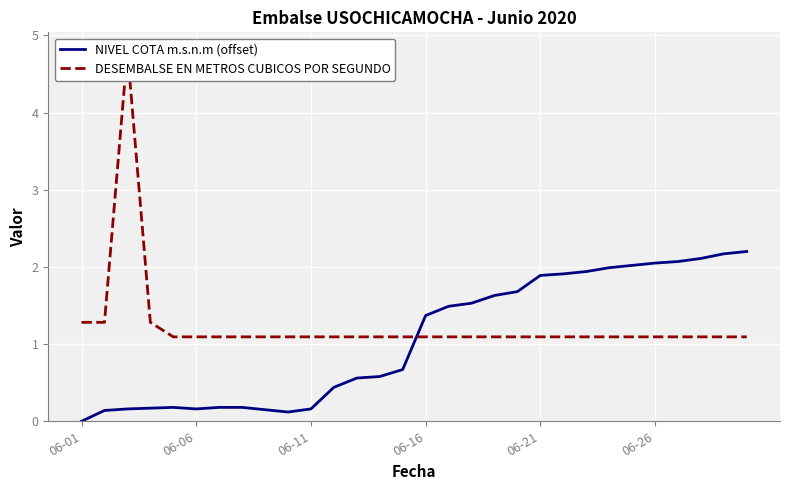

Rank the series by their average value, from lowest to highest.

NIVEL COTA m.s.n.m (offset), DESEMBALSE EN METROS CUBICOS POR SEGUNDO